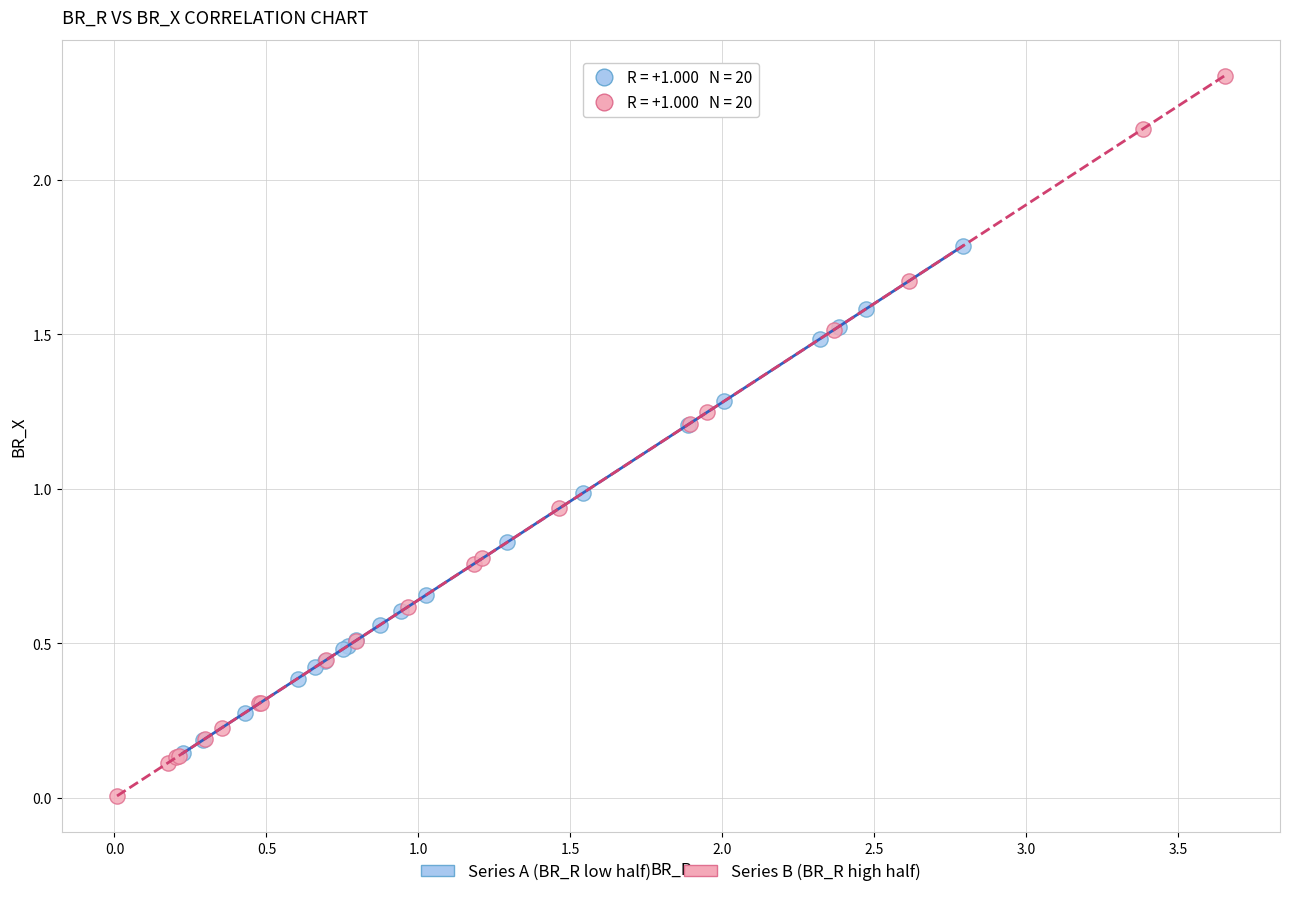

Which series has the largest Y range (max minus min)?

Series B (BR_R high half)